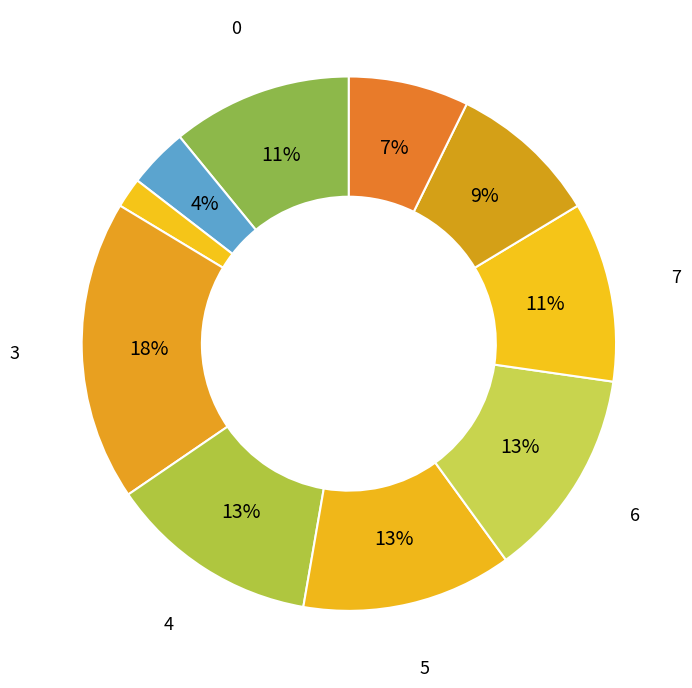

How many segments does this pie chart have?

10